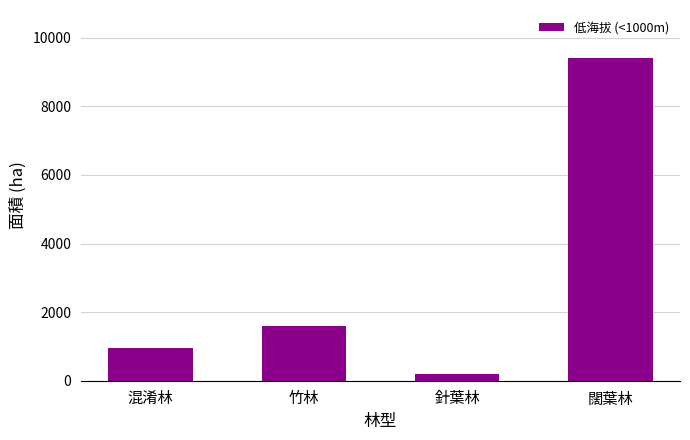

Between 針葉林 and 闊葉林, which is larger?

闊葉林